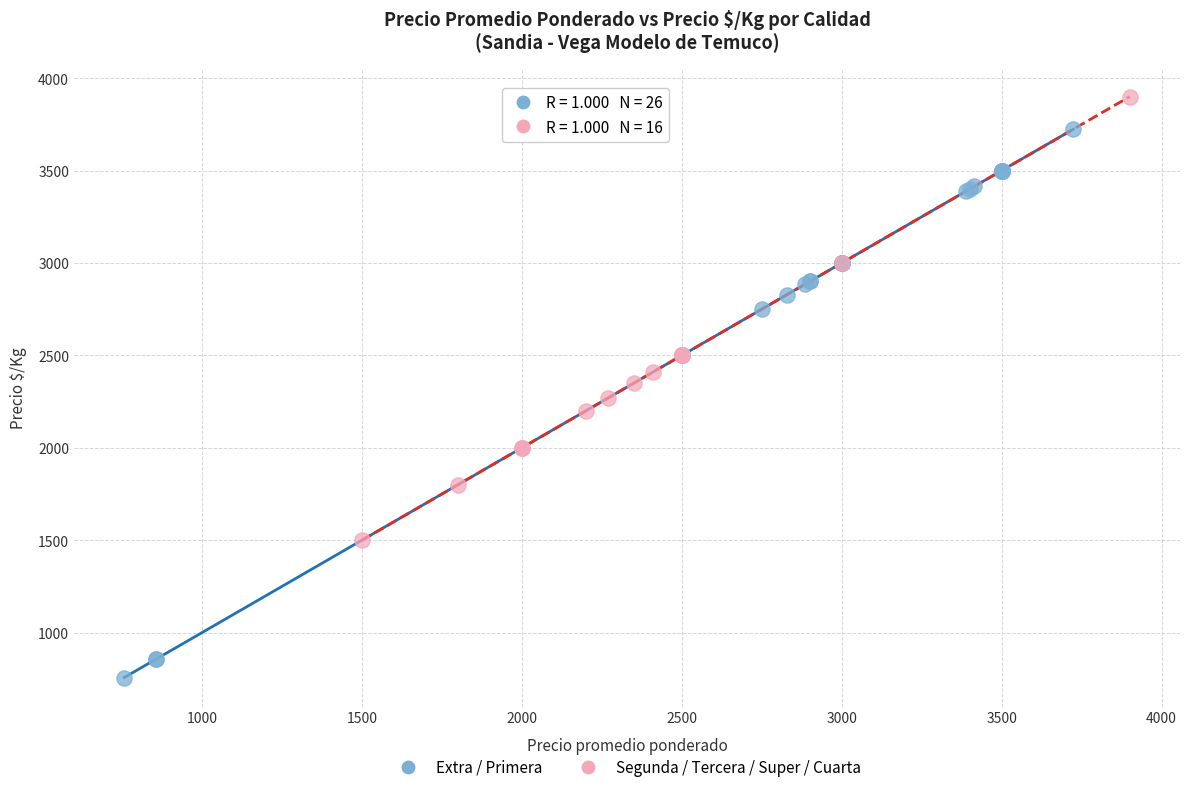

Which series has the widest spread of Y values?

Extra / Primera